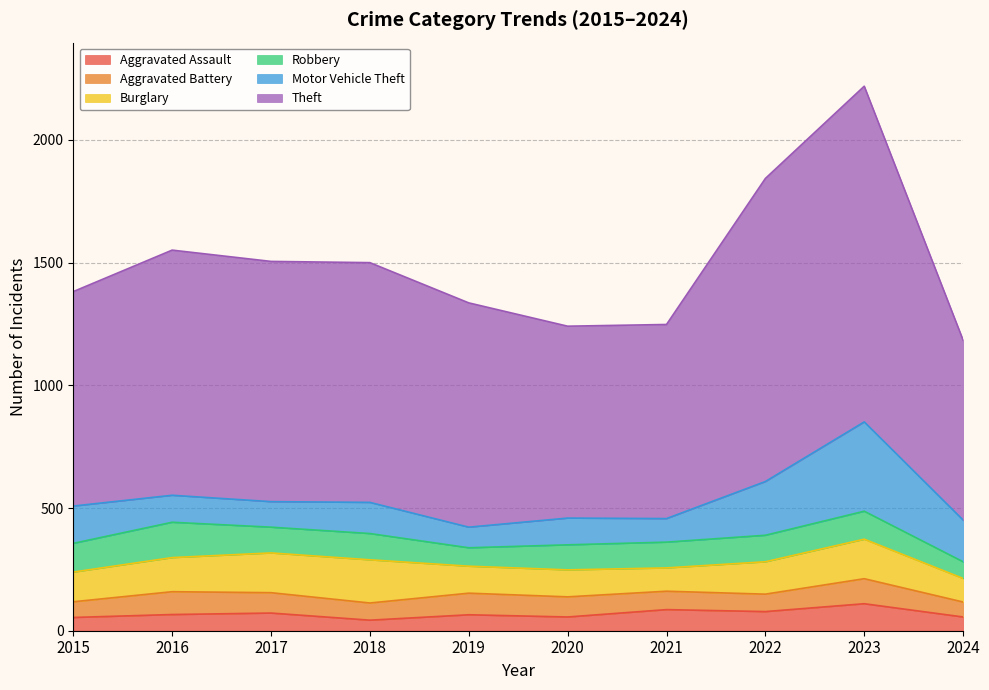

What value does the Robbery series have at 2016?

144